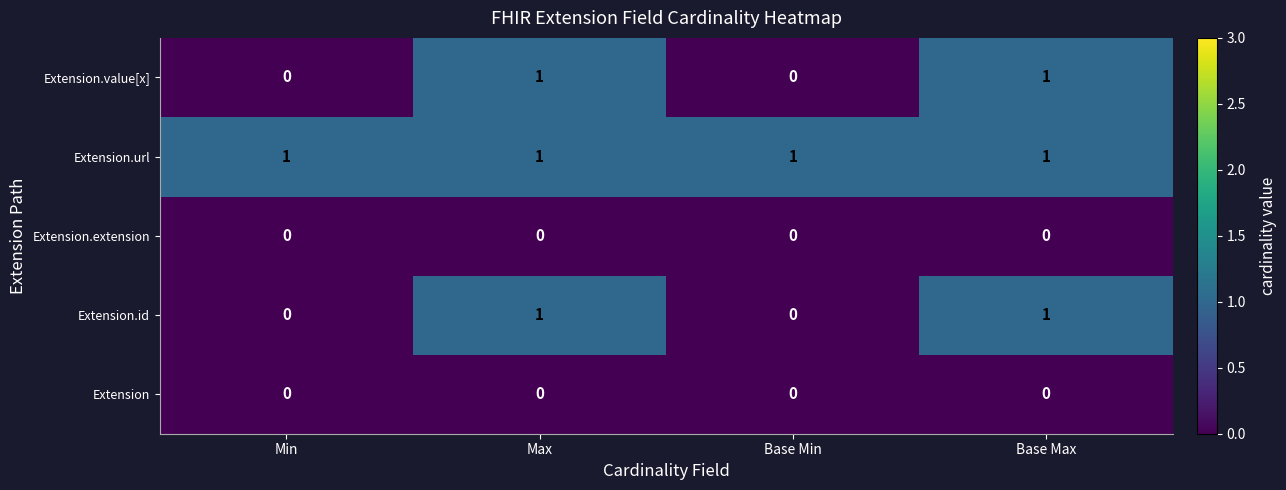

The value of Extension.id at Base Max is 1. True or false?

True